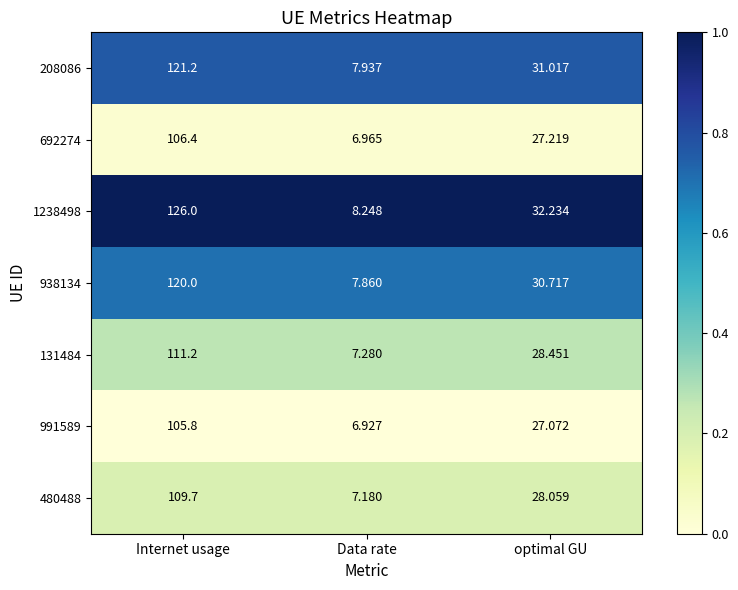

List the series in order of their peak value, highest first.

1238498, 208086, 938134, 131484, 480488, 692274, 991589